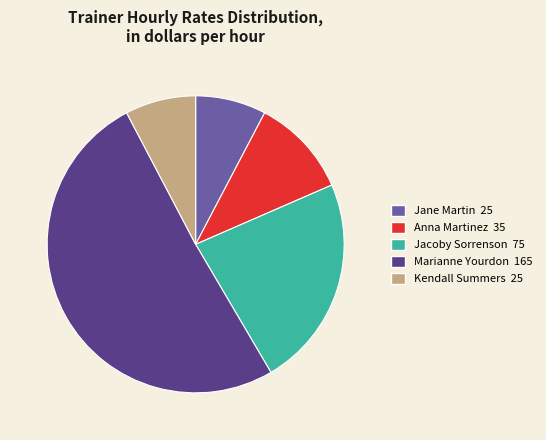

Is there a majority slice in this chart?

Yes